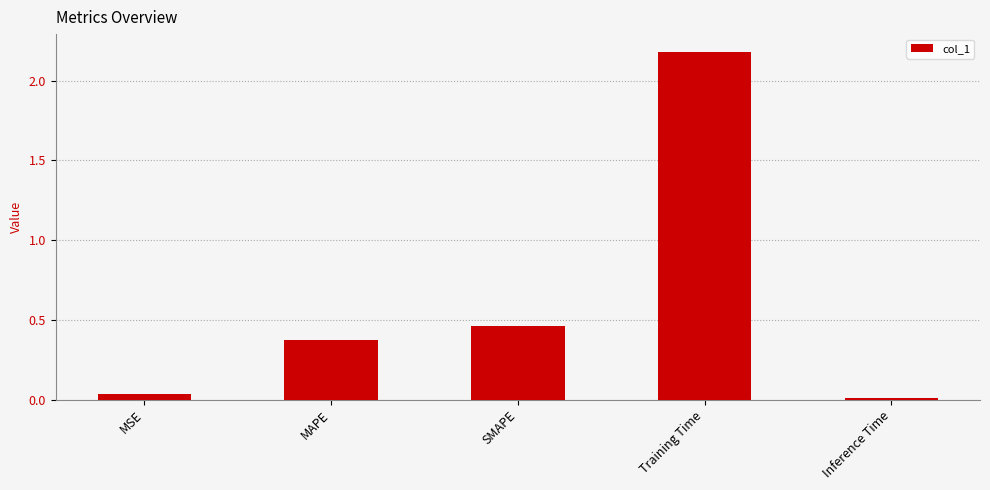

Which has a higher value, Training Time or Inference Time?

Training Time